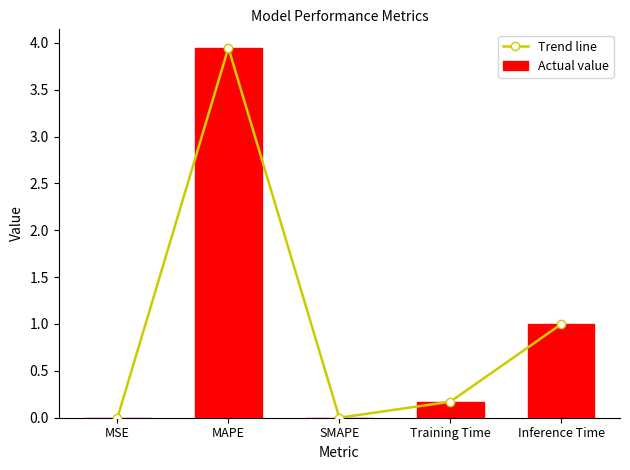

What is the difference between the maximum and second lowest values in the Actual value series?

3.9